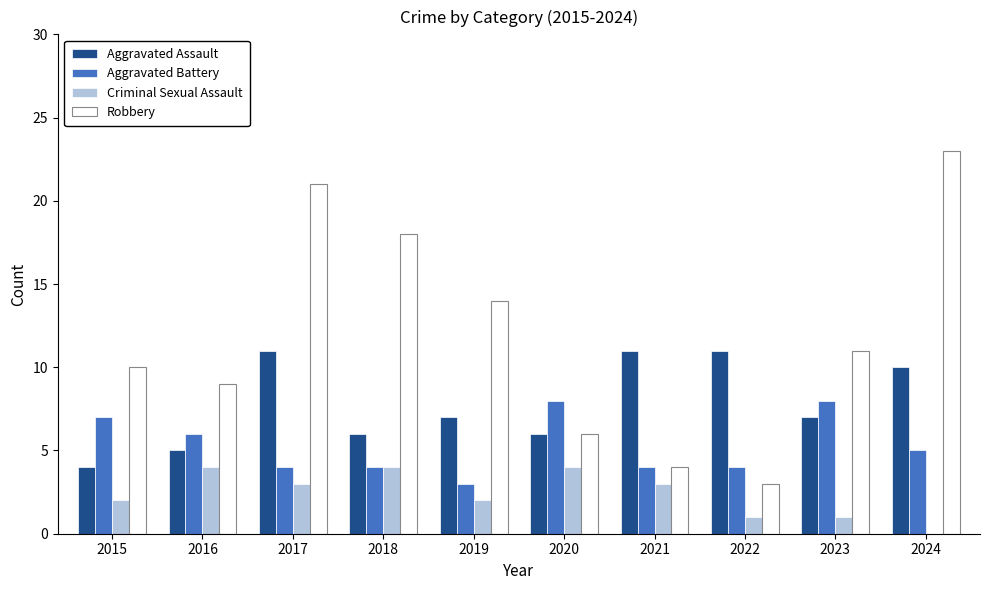

What is the sum of all Aggravated Assault values?

78